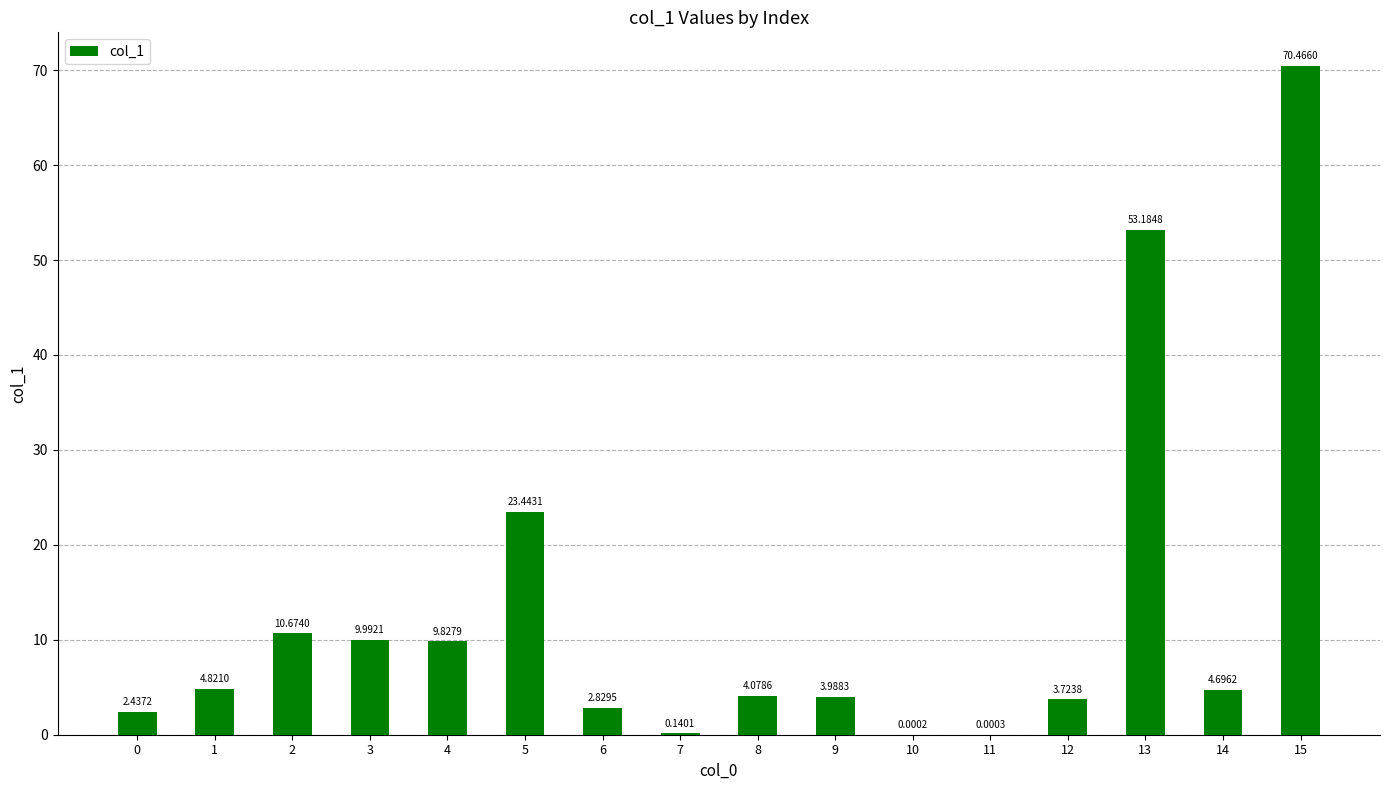

What is the change in value from 2 to 6?

-7.8